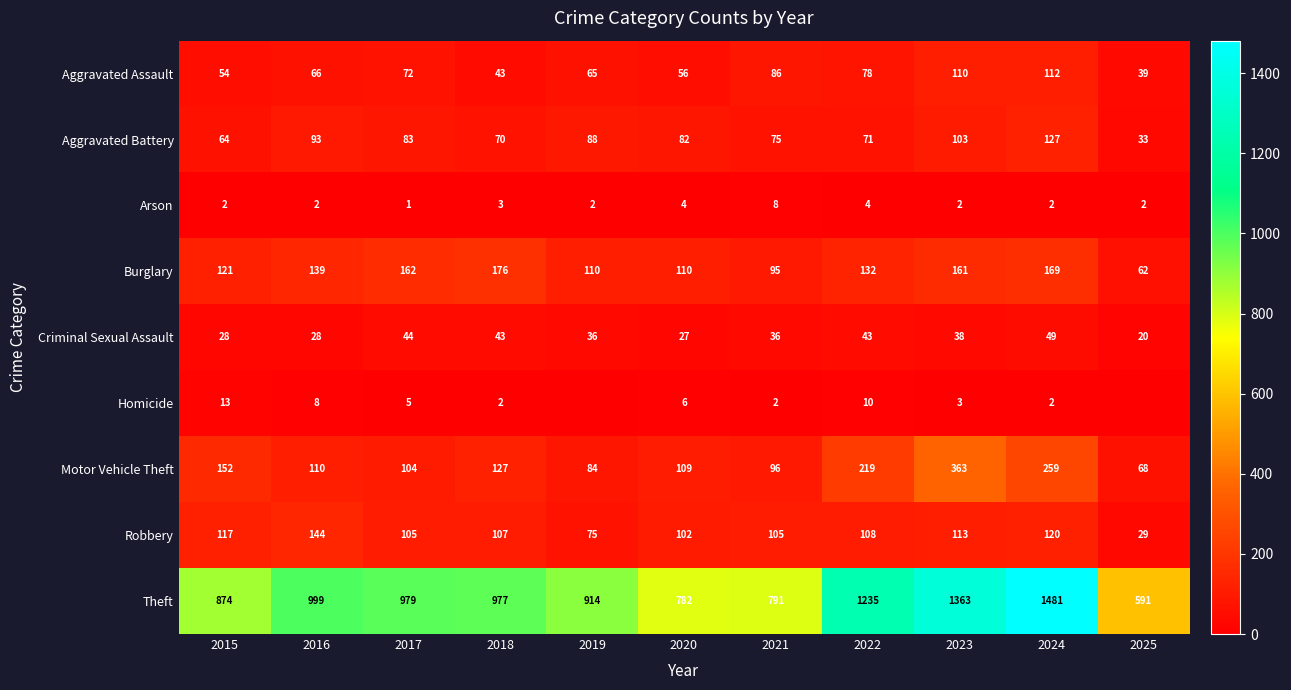

Is it true that Criminal Sexual Assault equals 38 at 2023?

True